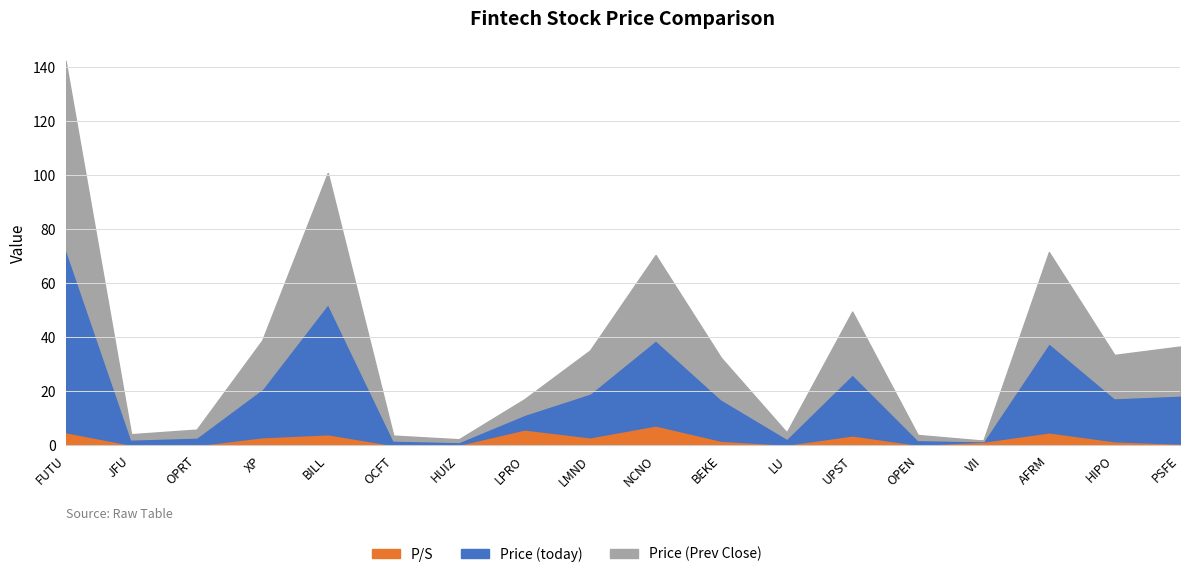

Between XP and BEKE, which is larger?

XP